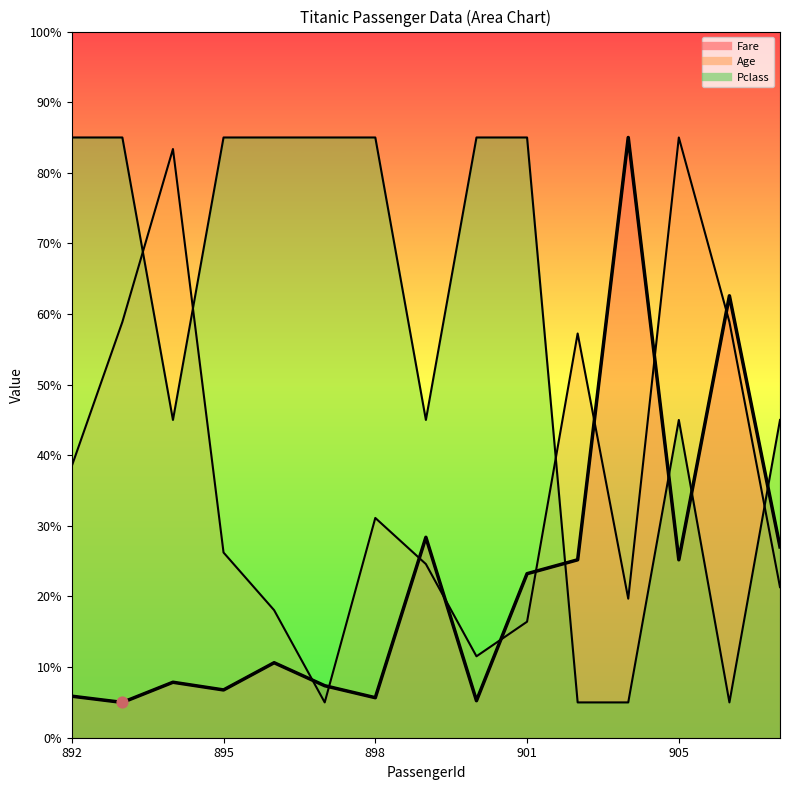

What is the total value across all series at 901?

124.7